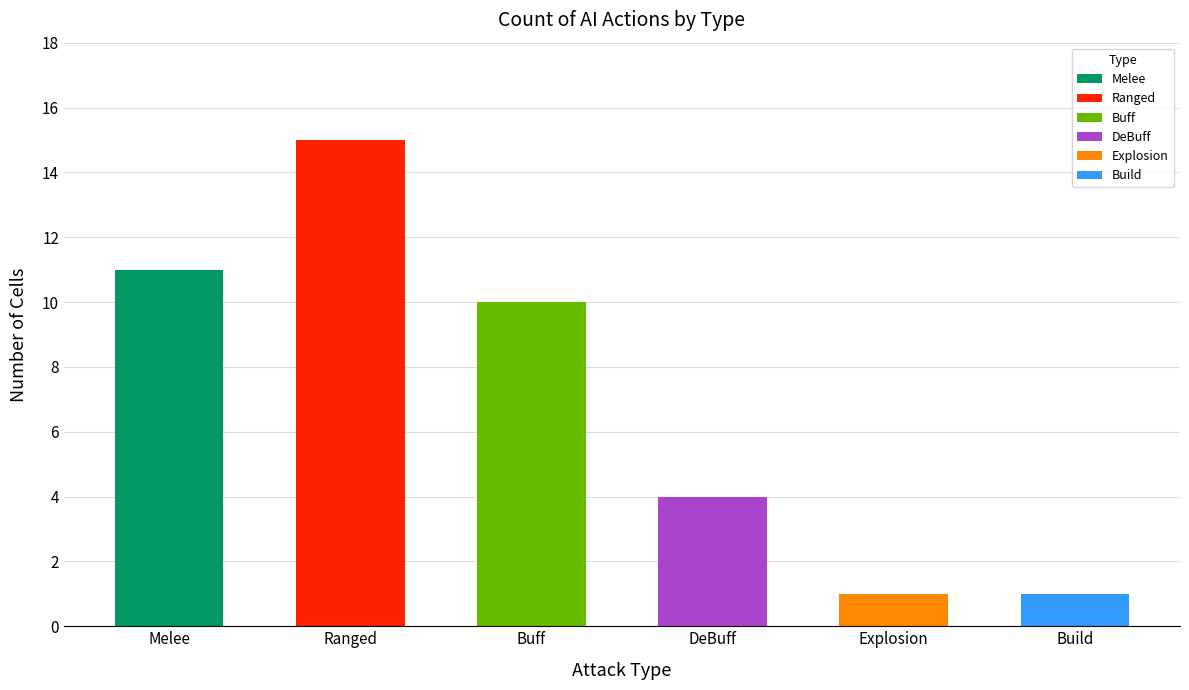

What position from the right is Melee?

6